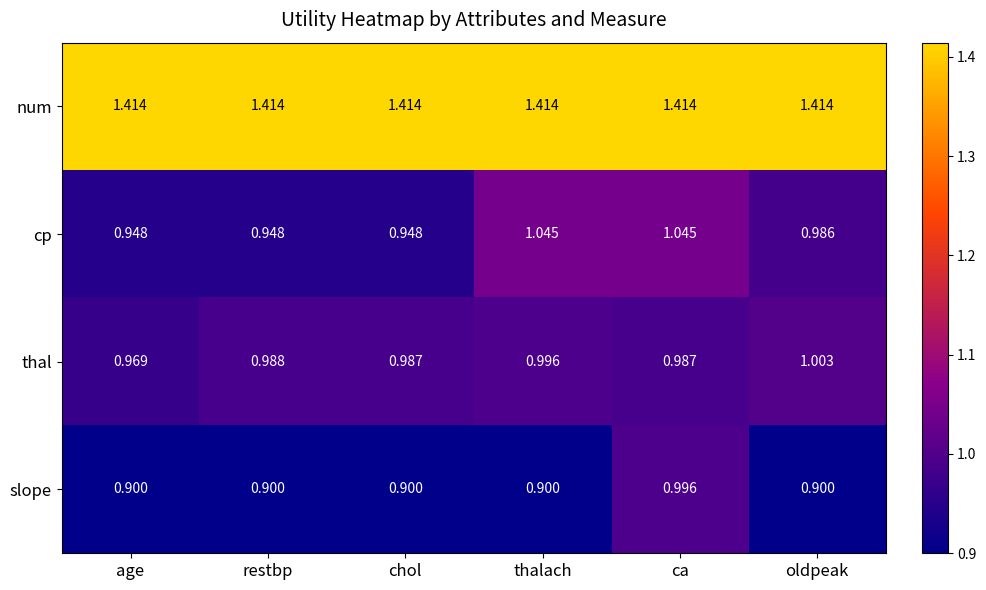

How many series are shown in this chart?

4